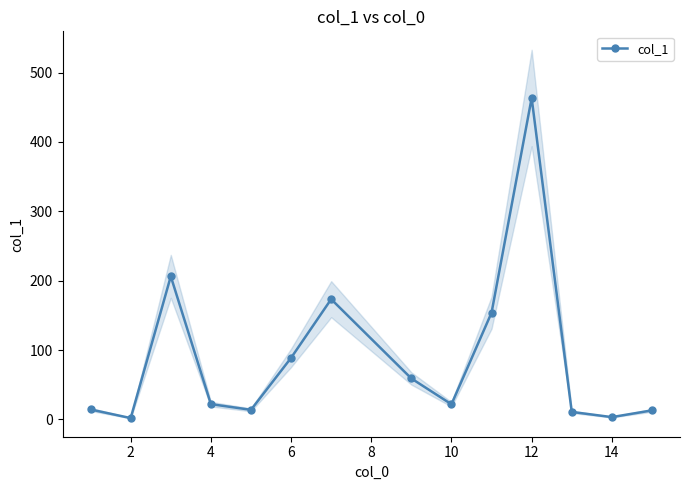

Reading left to right, extract all data points from this chart.

14.4	2.0	206.3	22.1	13.9	88.8	173.4	59.1	21.9	153.9	463.4	10.9	3.4	13.1